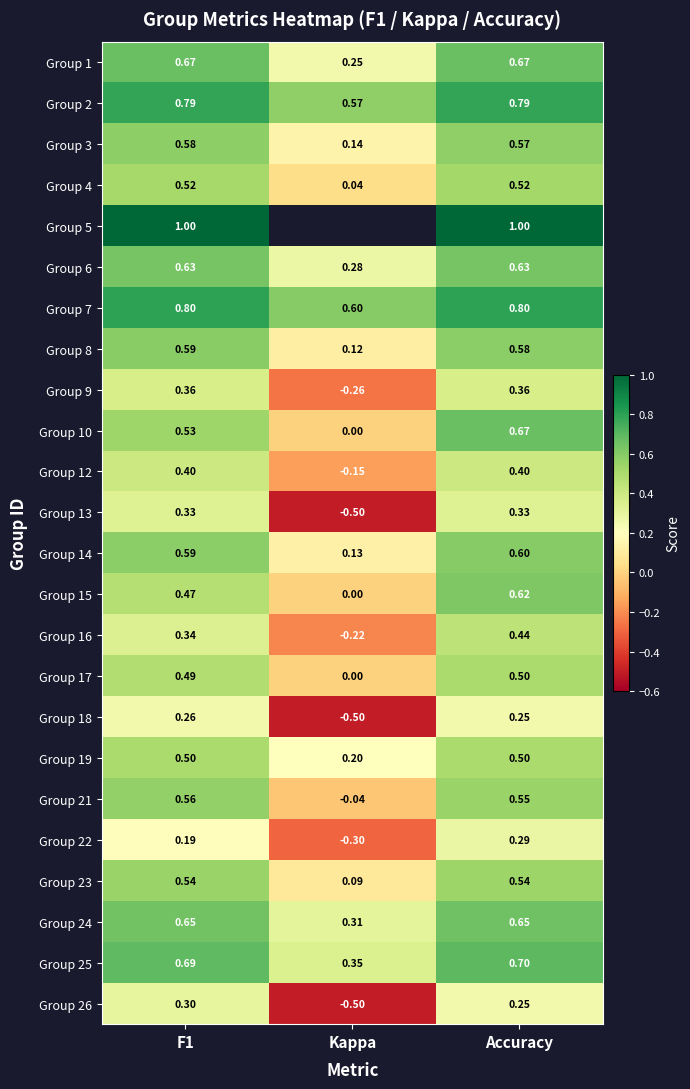

Rank the categories by Group 14 value from lowest to highest.

Kappa, F1, Accuracy